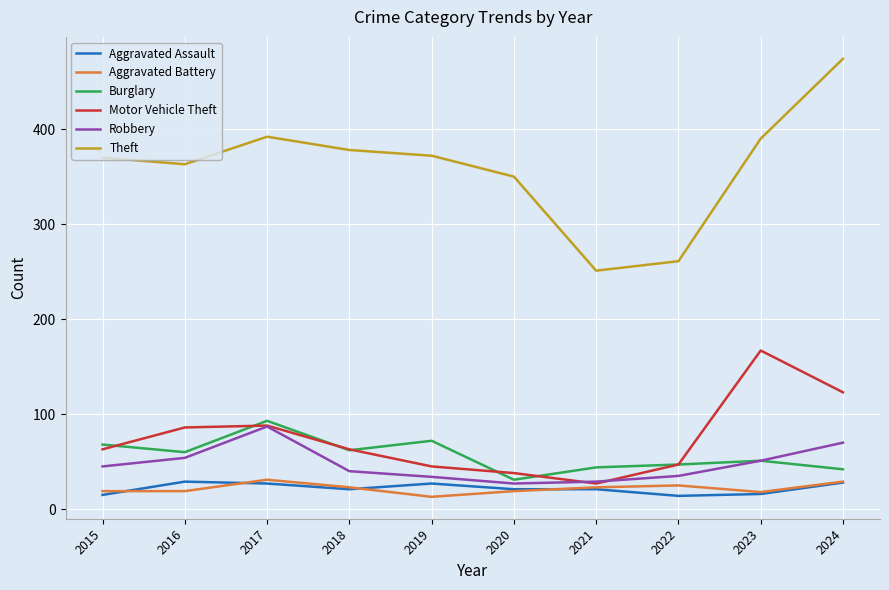

What are all the series names shown in the legend?

Aggravated Assault, Aggravated Battery, Burglary, Motor Vehicle Theft, Robbery, Theft